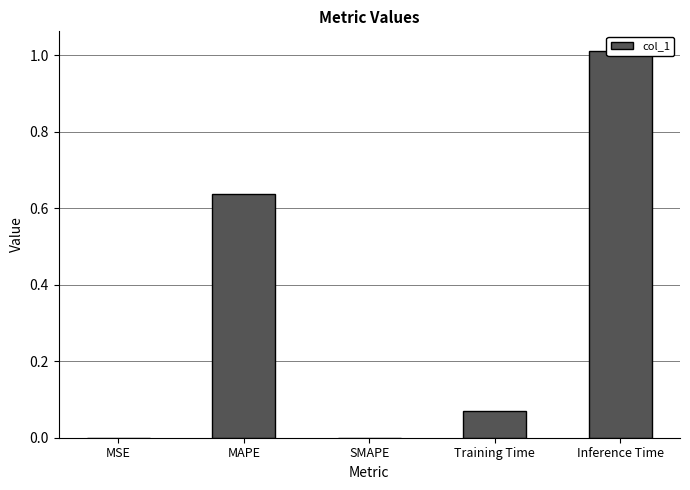

What is the greatest value displayed?

1.0